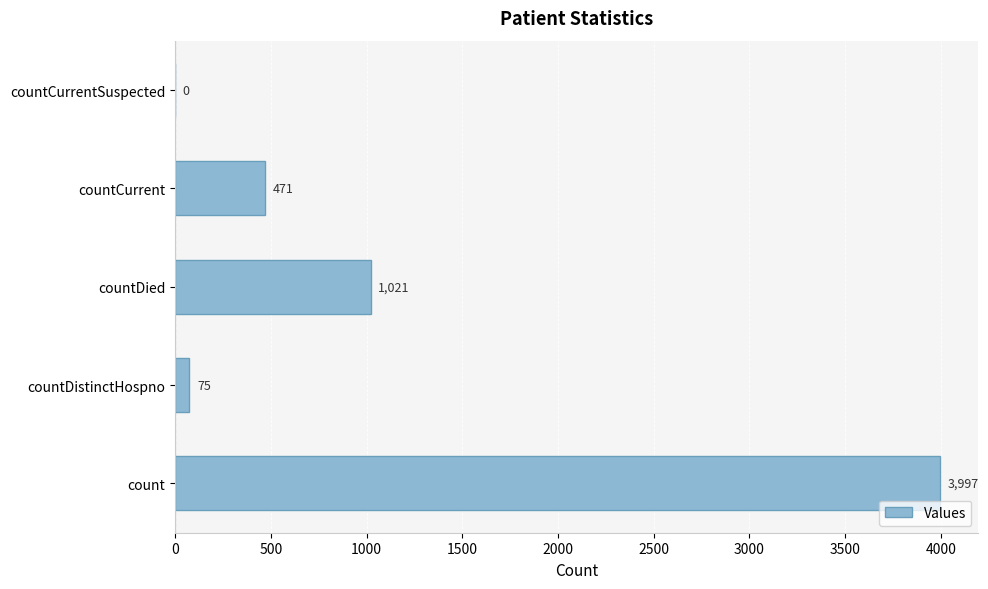

What is the sum of the values at count and countDistinctHospno?

4072